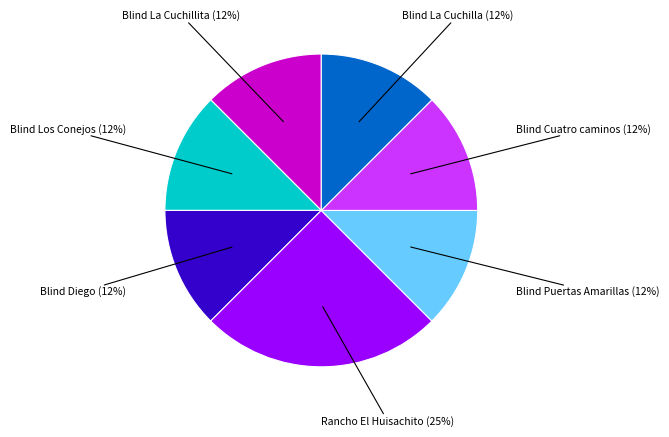

To the nearest percent, what is the average slice percentage?

14%